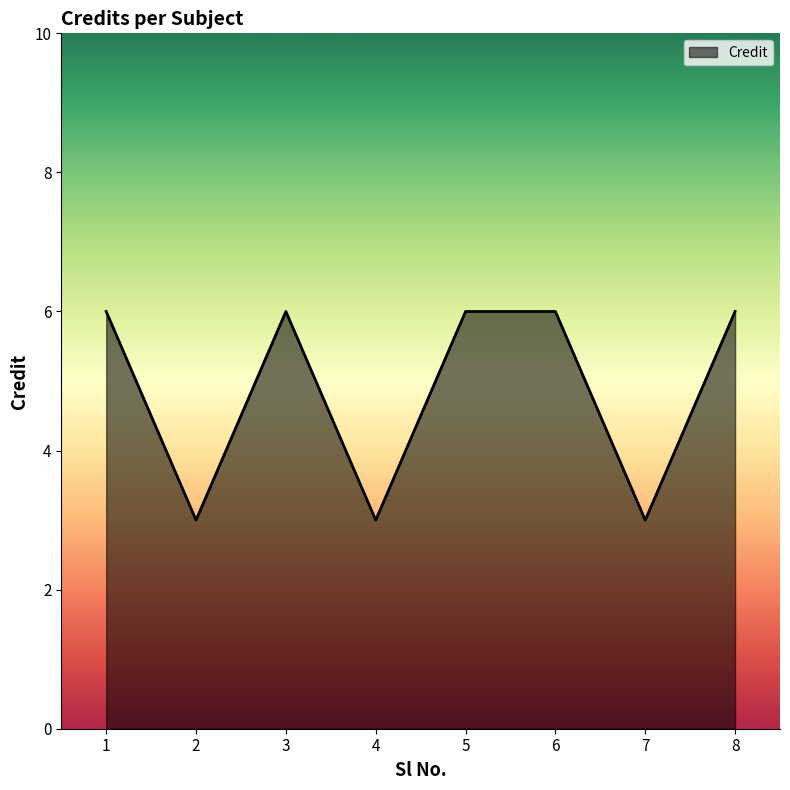

What is the difference between the maximum and second lowest values?

3